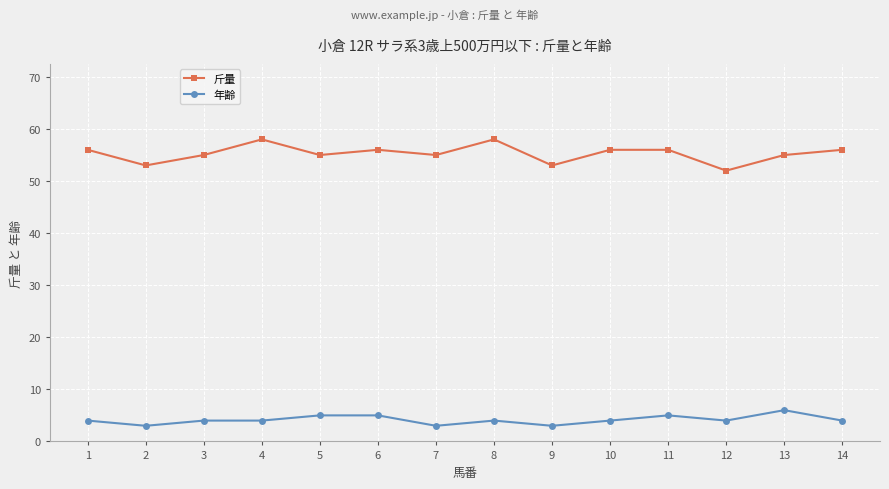

Count the number of categories in the chart.

14